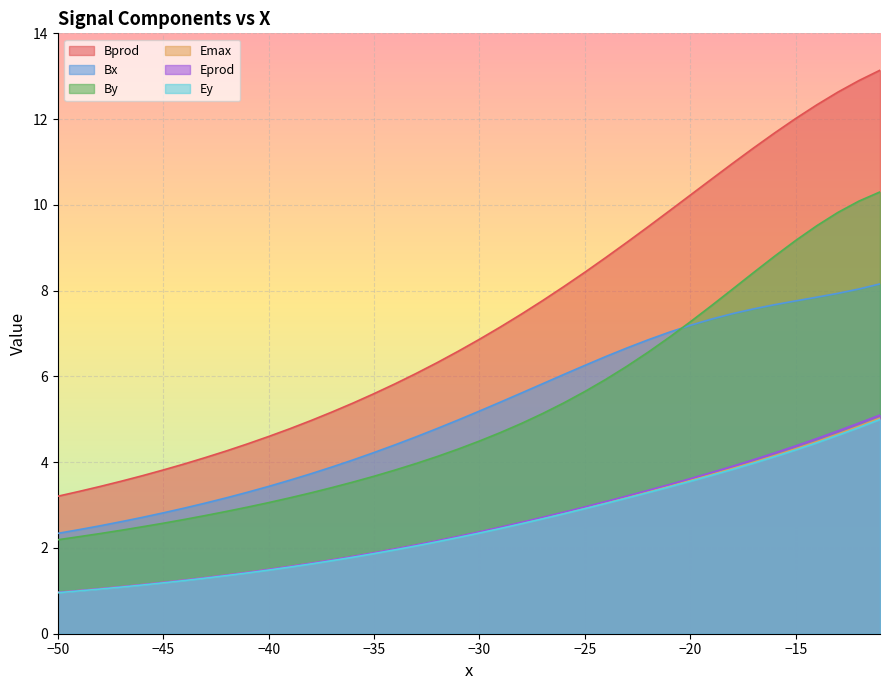

What is the sum of all Emax values?

101.9